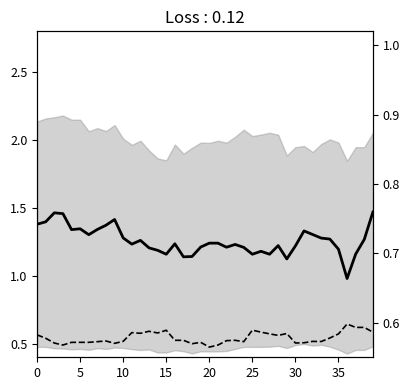

Which series changed the most between 16 and 23?

mean